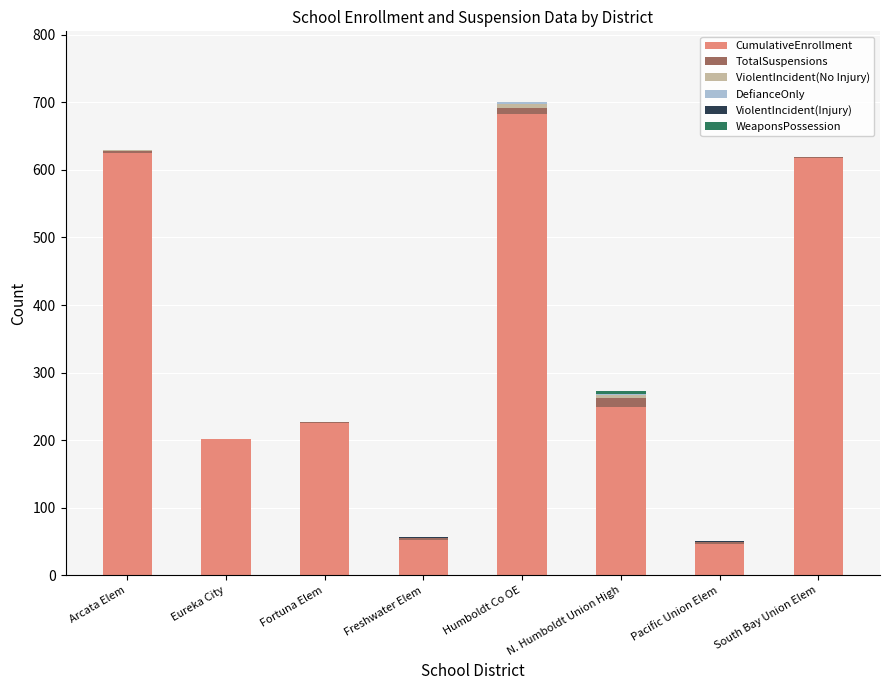

Which category has the highest value in the CumulativeEnrollment series?

Humboldt Co OE